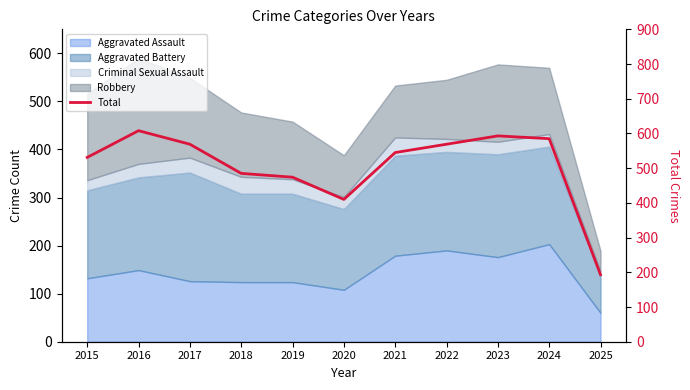

At which category does the data reach its first local peak?

2016